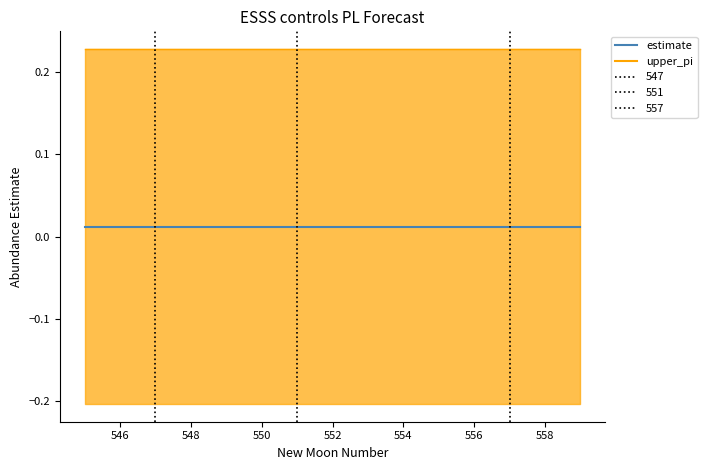

The value of upper_pi at 552 is 0.3. True or false?

False